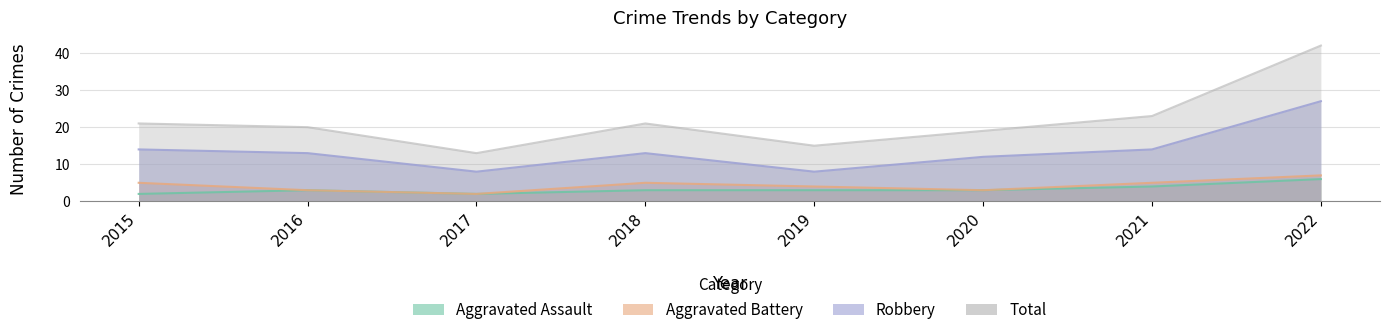

What is the smallest value displayed?

2